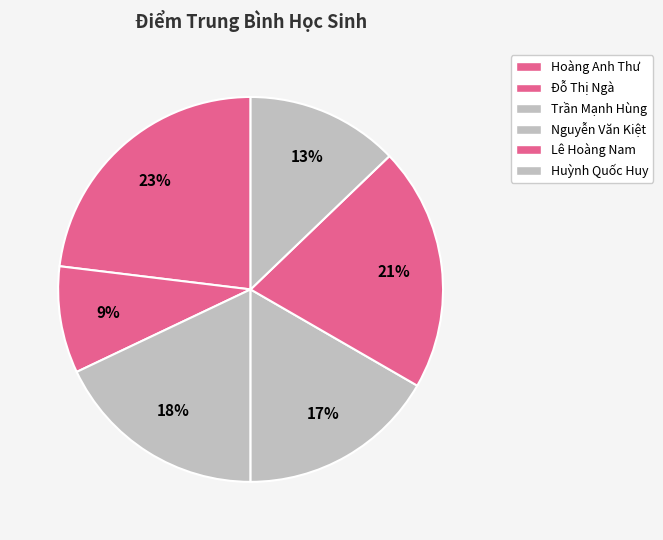

What is the smallest slice in the pie chart?

Đỗ Thị Ngà